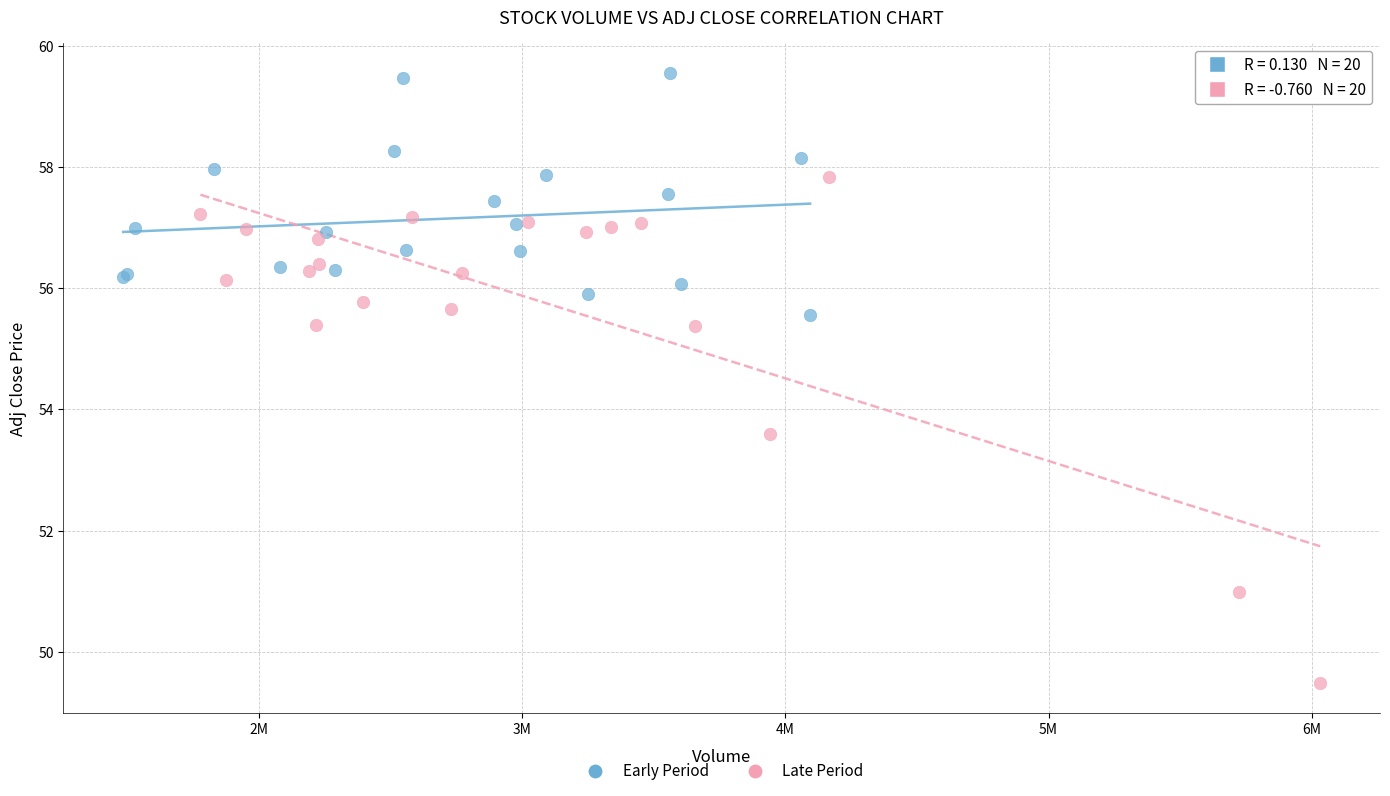

Which series contains the highest Y value?

Early Period